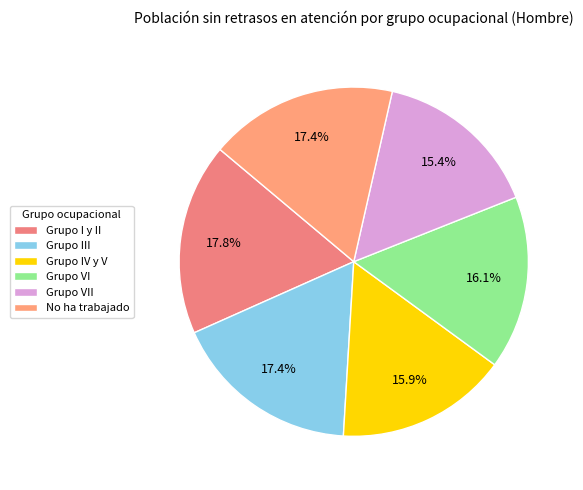

How many slices are in this pie chart?

6